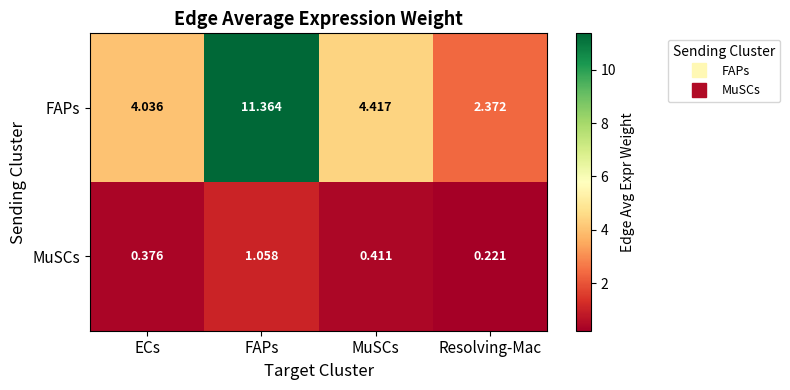

At ECs, list the series in order from smallest to largest.

MuSCs, FAPs